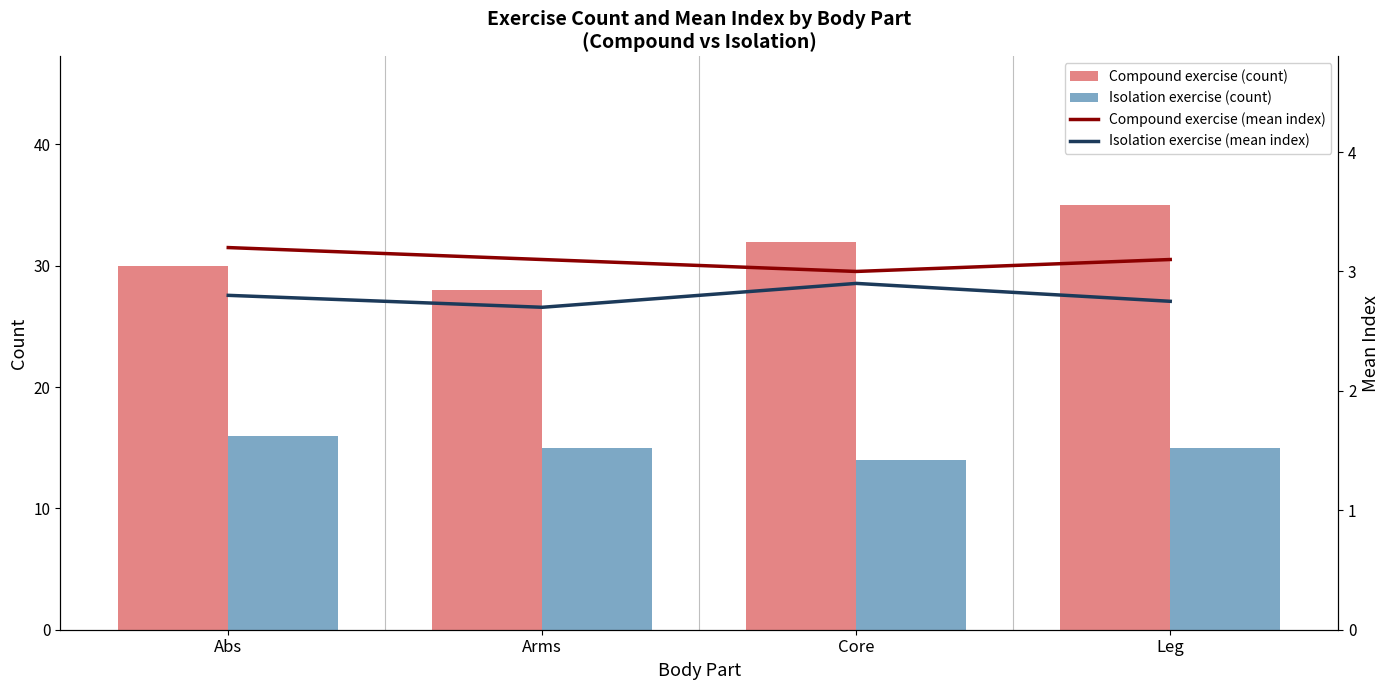

True or false: Compound exercise (mean index) has a value of 3.1 at Arms.

True